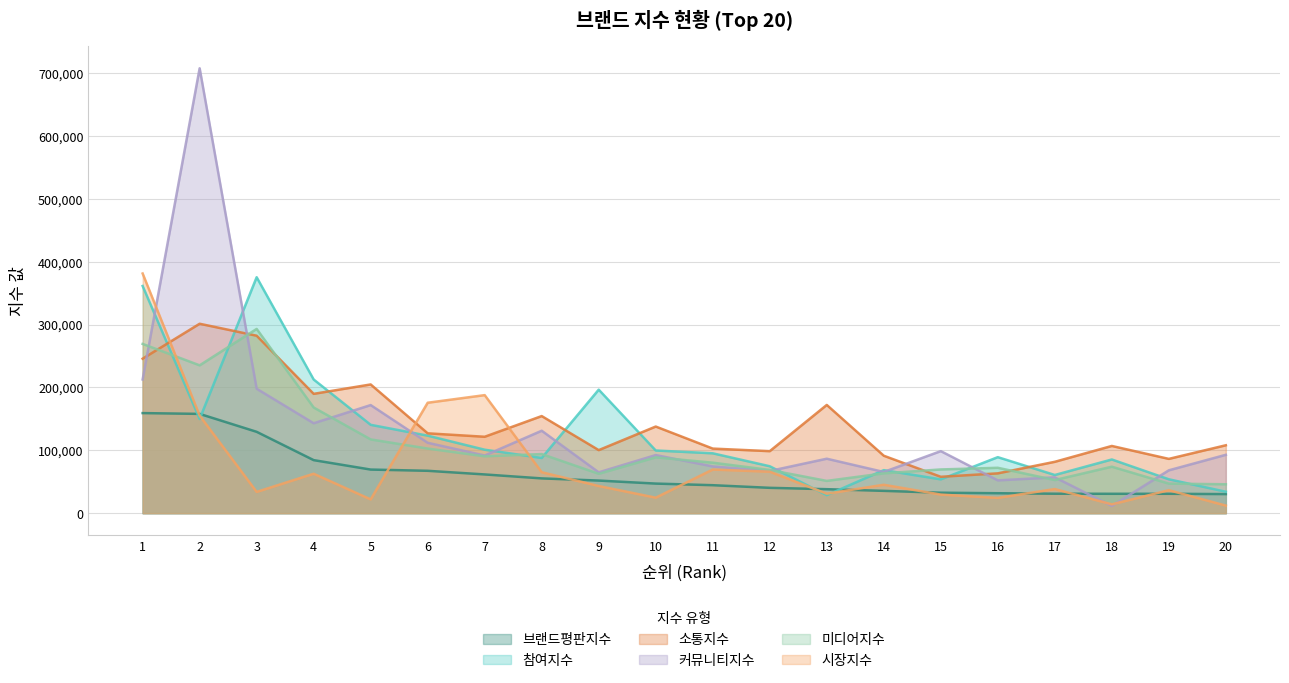

Which category has the highest value in the 참여지수 series?

3